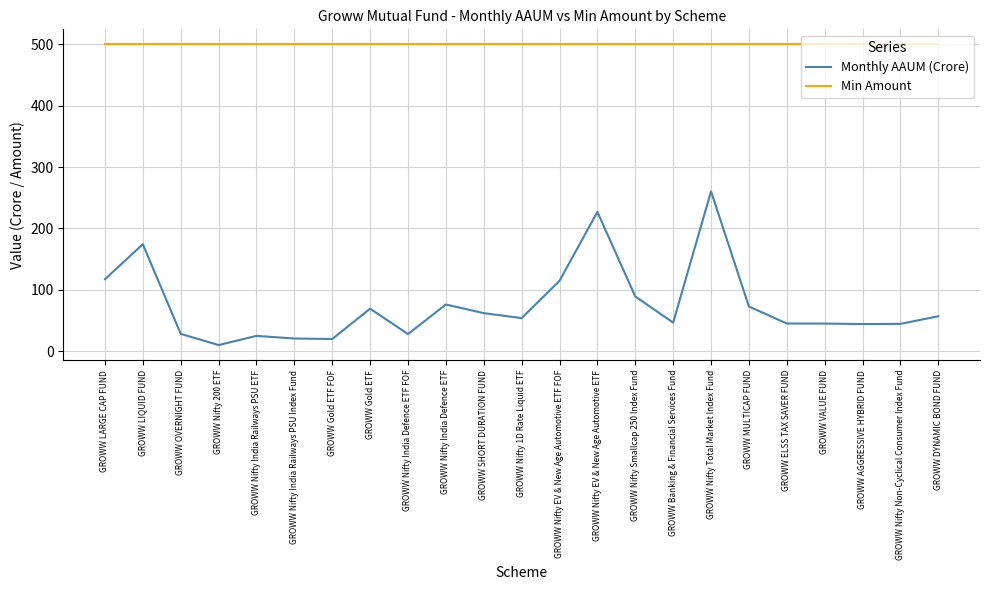

What is the maximum value for Monthly AAUM (Crore)?

260.4